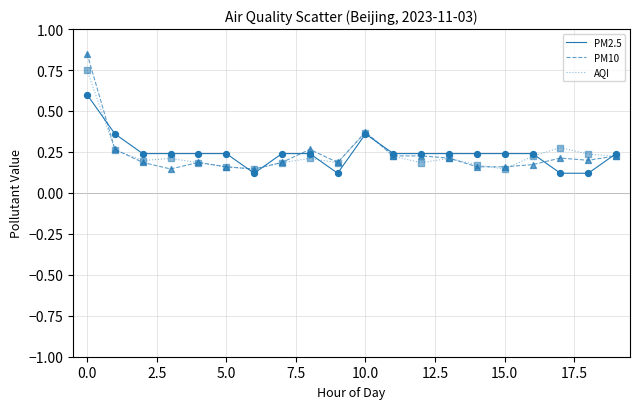

List the series in order of their peak value, highest first.

PM10, AQI, PM2.5